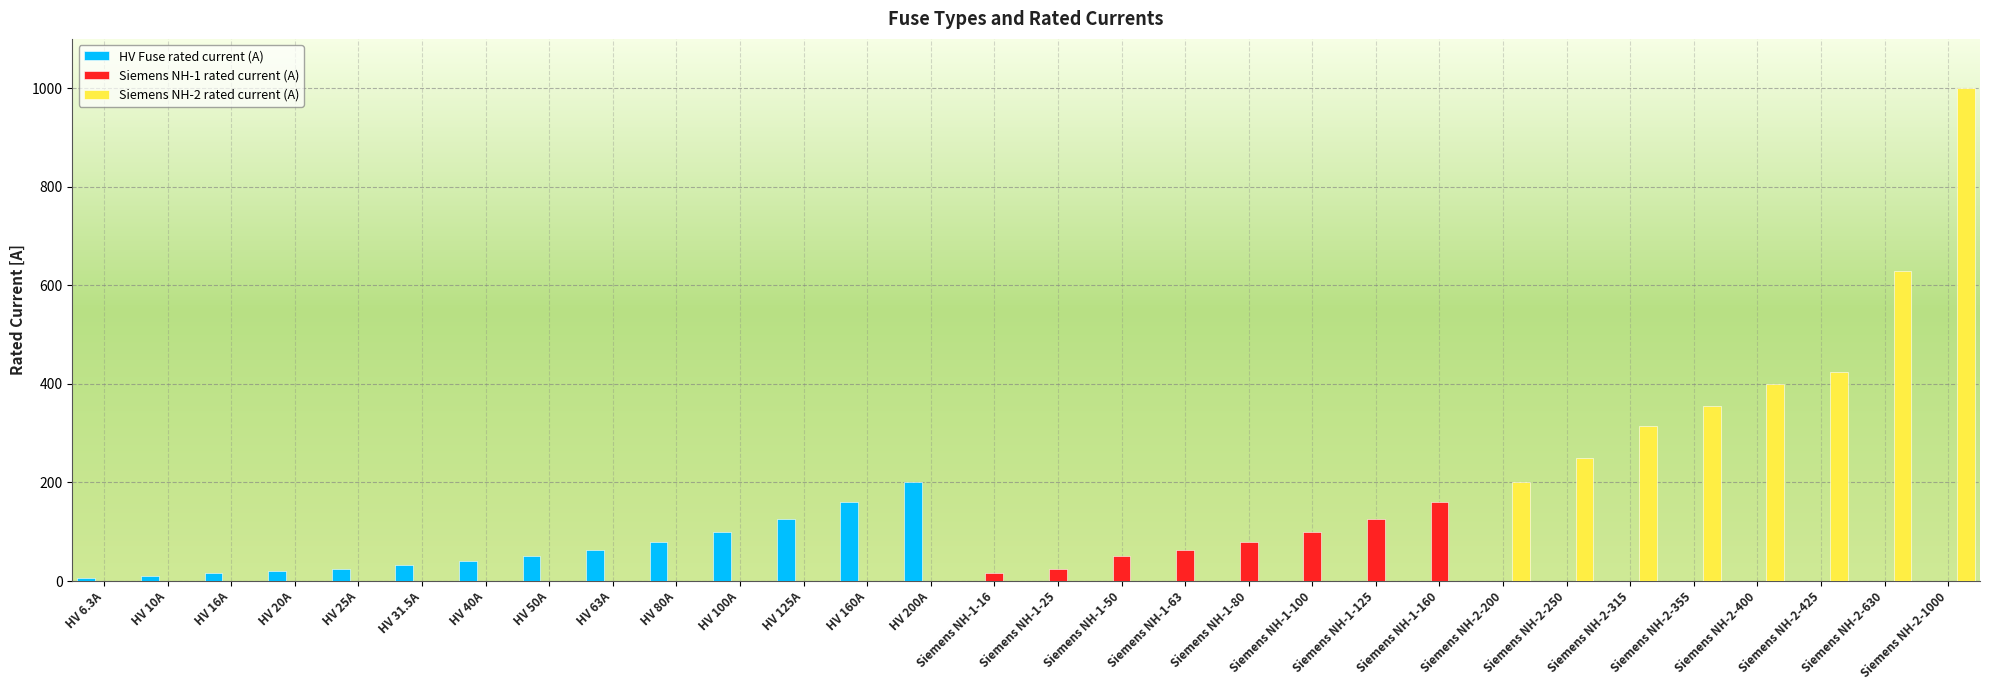

What is the greatest value displayed?

1000.0